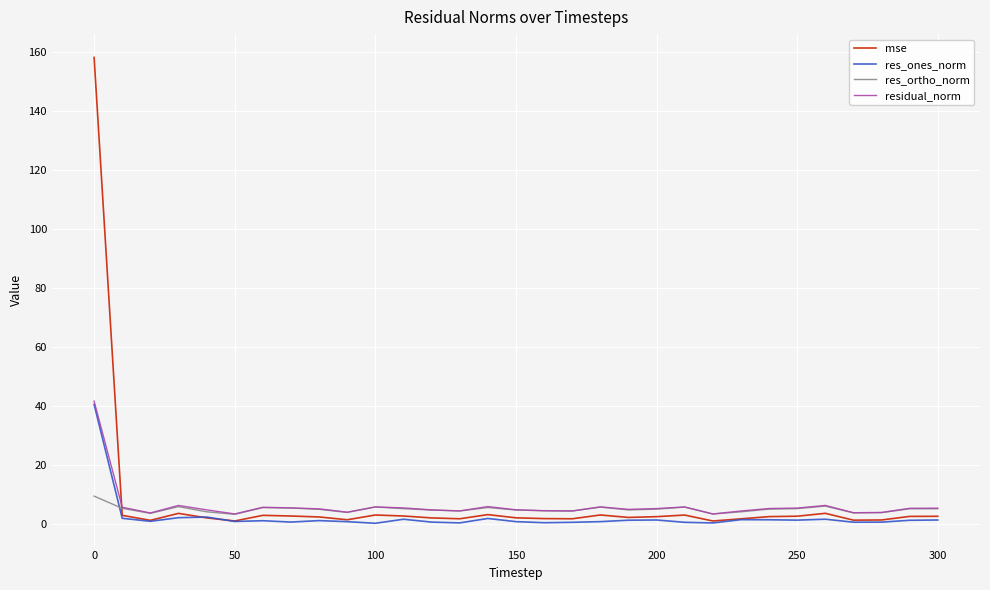

Which series has the largest range (max minus min)?

mse